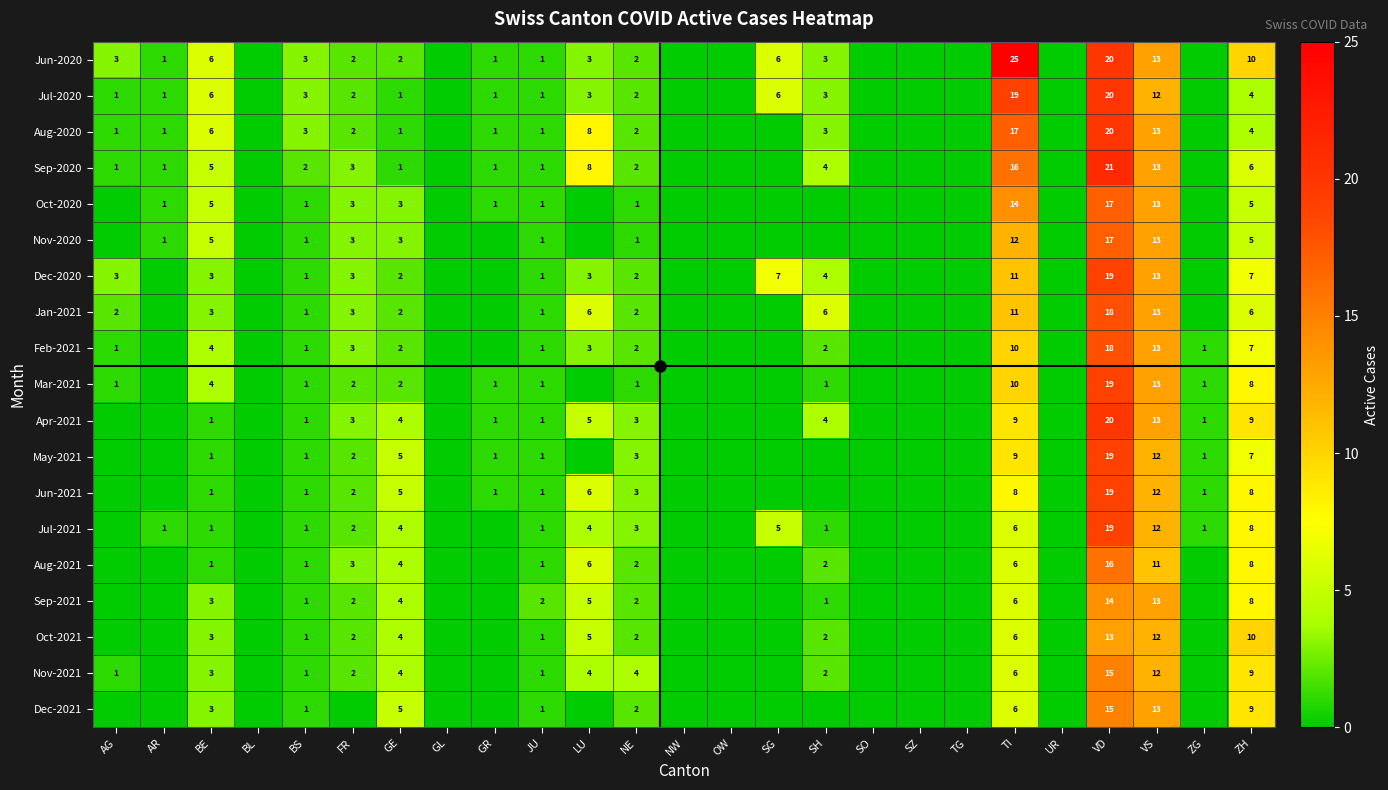

What is the highest value of the Jun-2020 series?

25